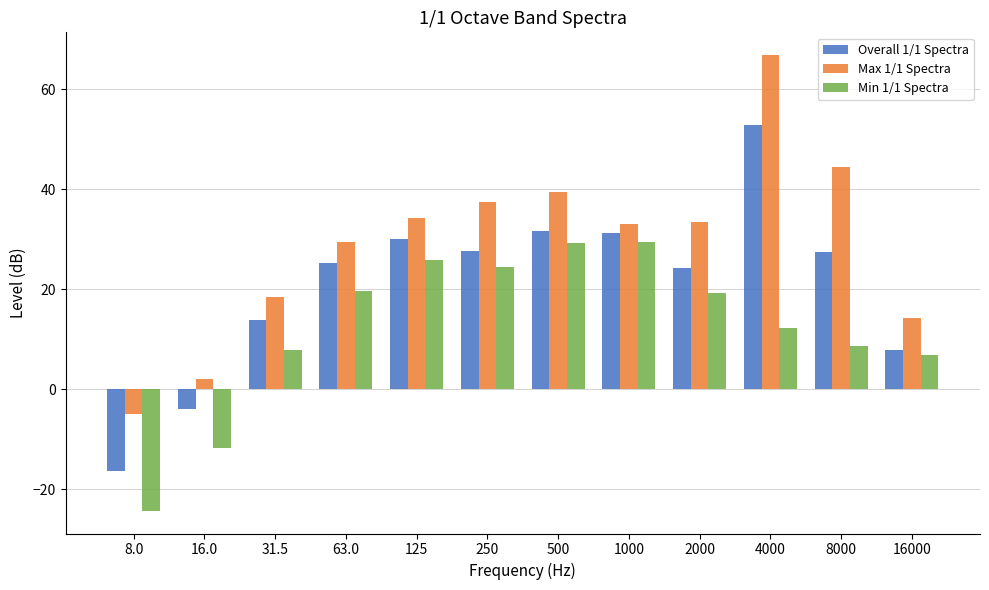

At which category is the sum across all series the highest?

4000